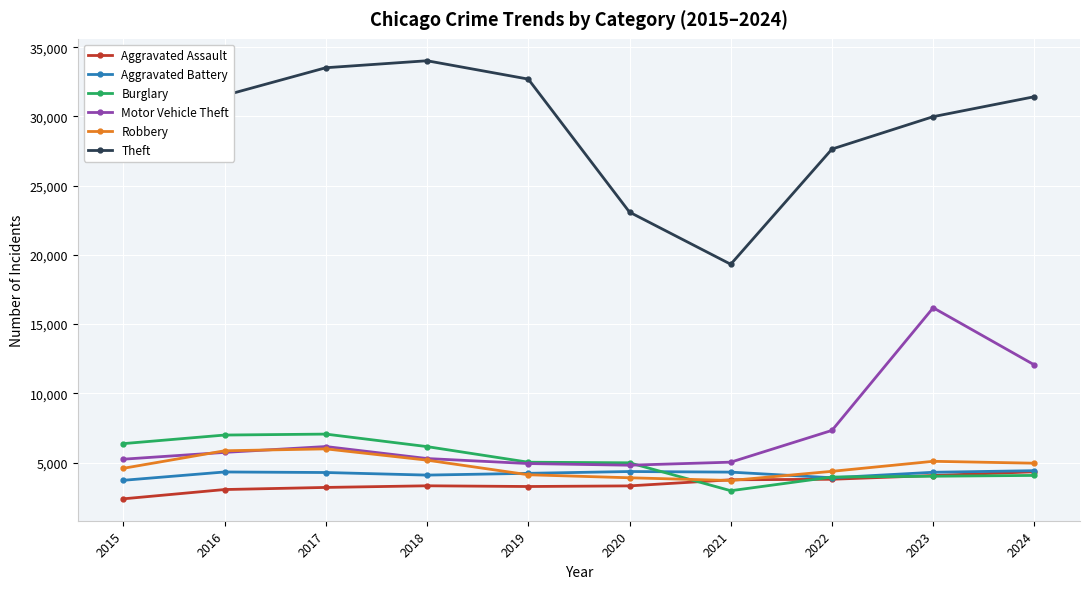

Which series has the widest spread of values?

Theft